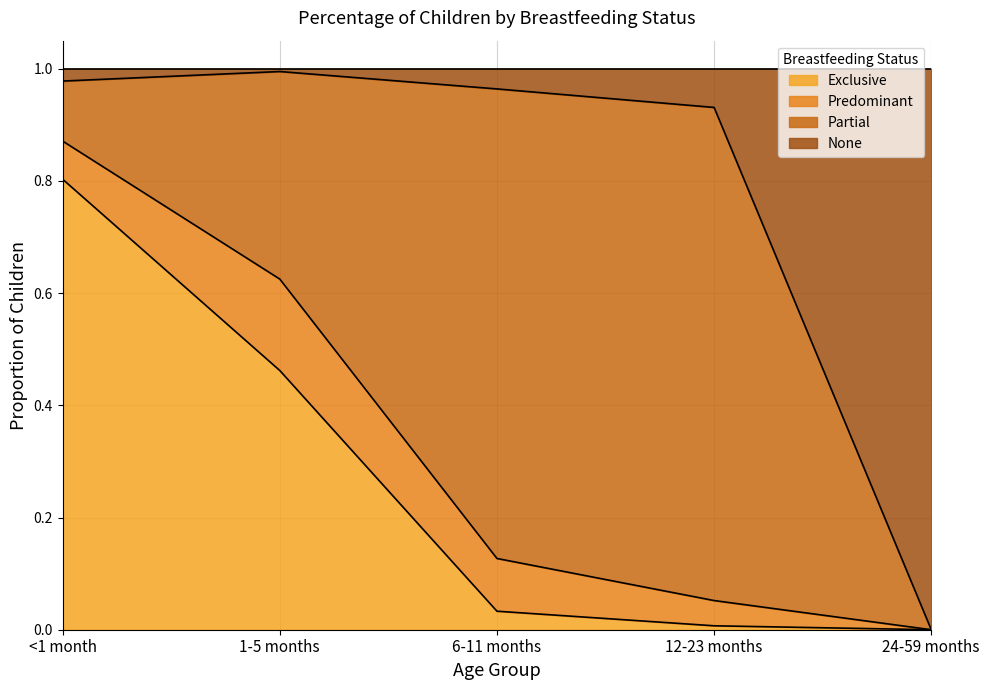

What is the total value across all series at <1 month?

1.0